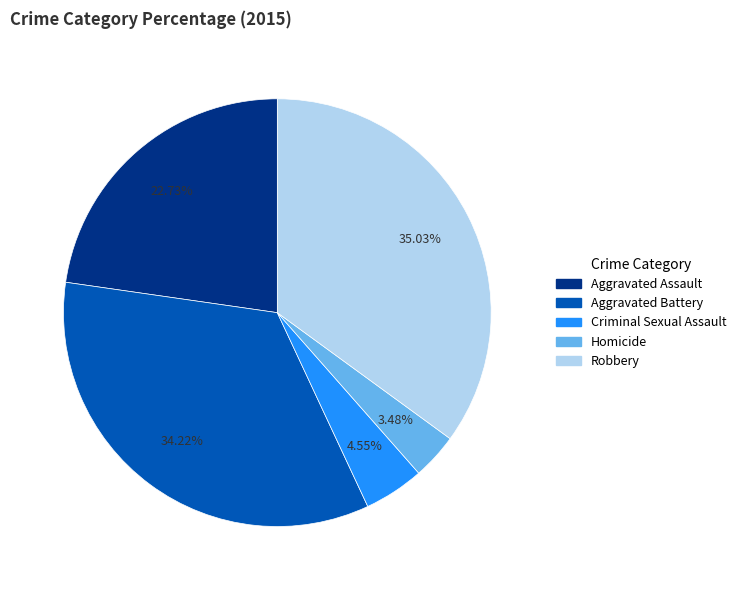

What percentage do Aggravated Assault and Robbery together represent?

57.8%